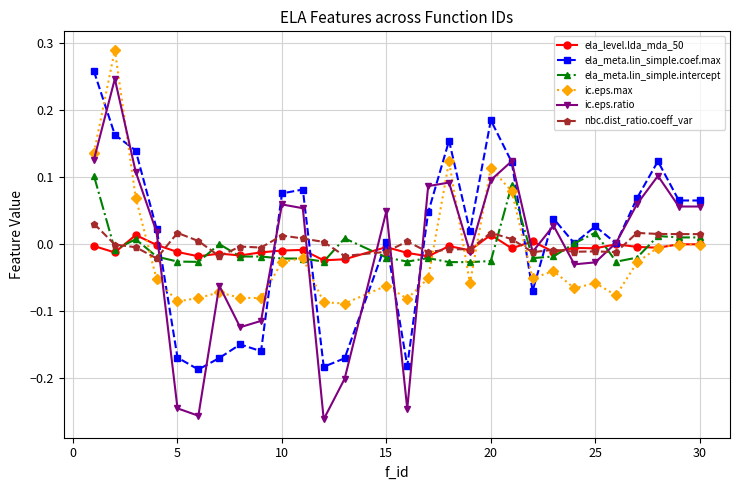

Which series has the largest range (max minus min)?

ic.eps.ratio